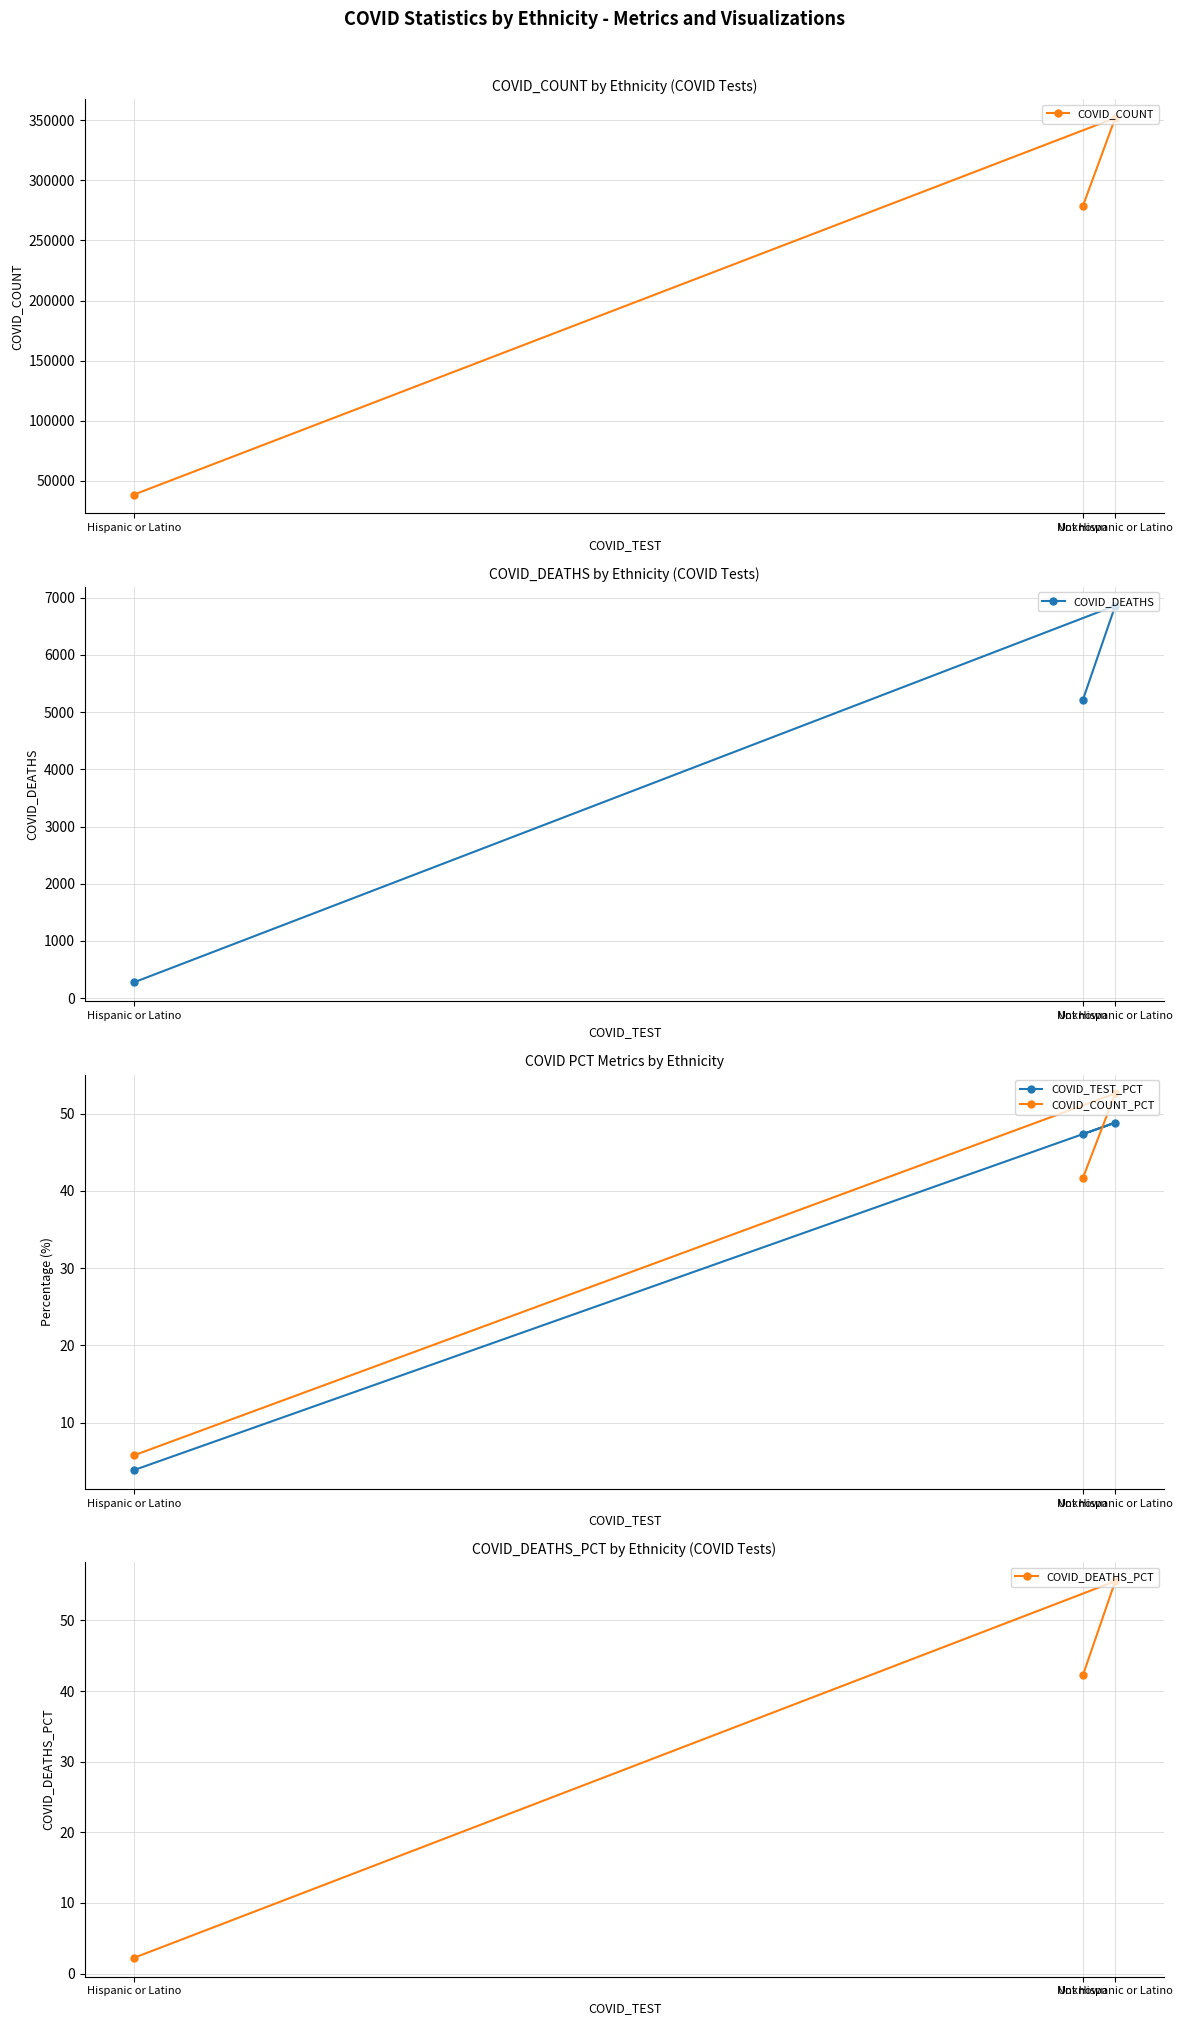

The value of COVID_TEST_PCT at Hispanic or Latino is 3.9. True or false?

True